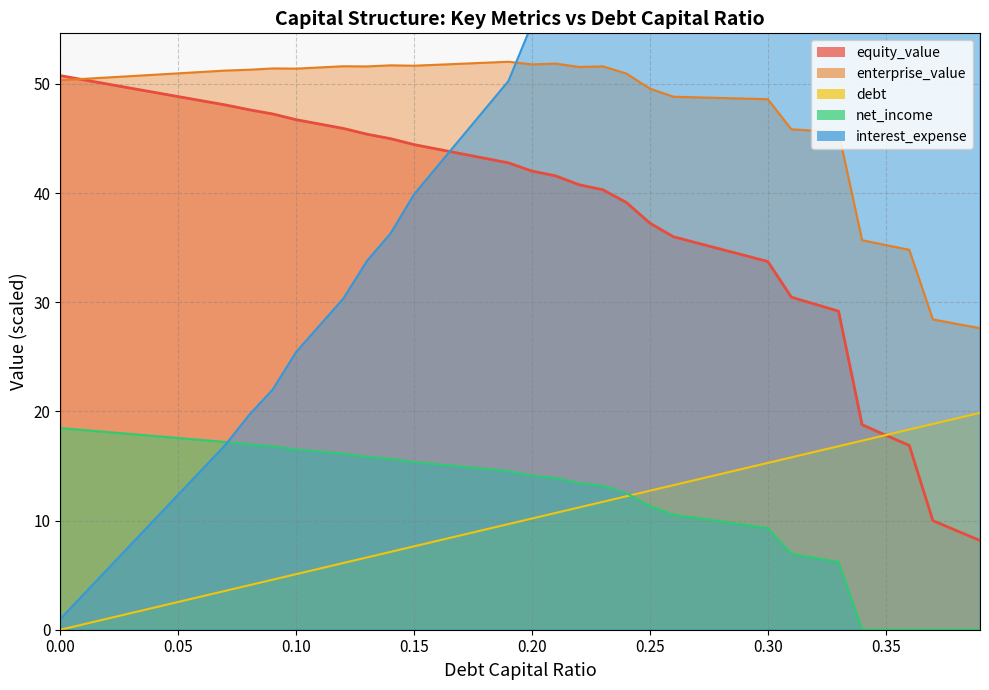

True or false: enterprise_value has a value of 51.9 at 0.21.

True